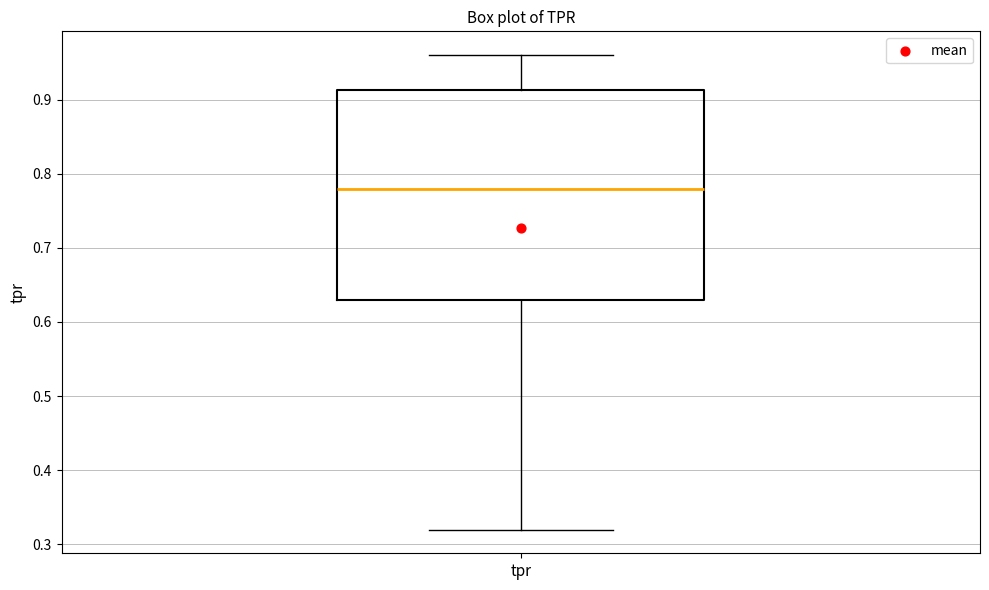

Read this box plot against the y-axis: the position of the median line, the range covered by the box, and the ends of both whiskers. The values are not printed on the chart, so give them approximately, as read against the axis.

median 0.78, box 0.63 to 0.91, whiskers 0.32 to 0.96